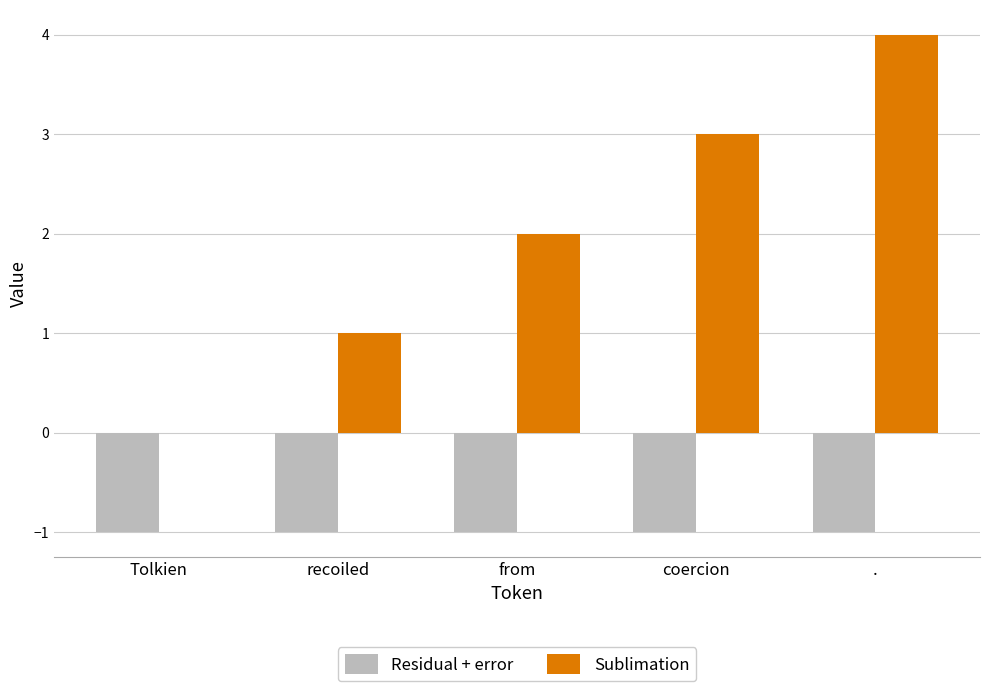

What is the sum of all Residual + error values?

-5